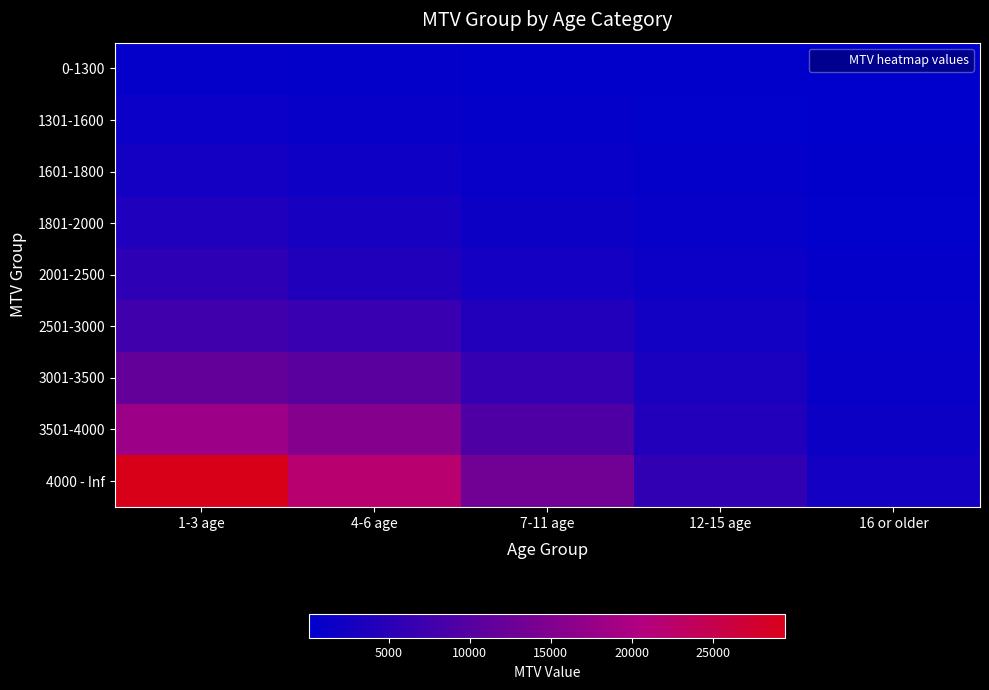

At which category is the sum across all series the highest?

1-3 age